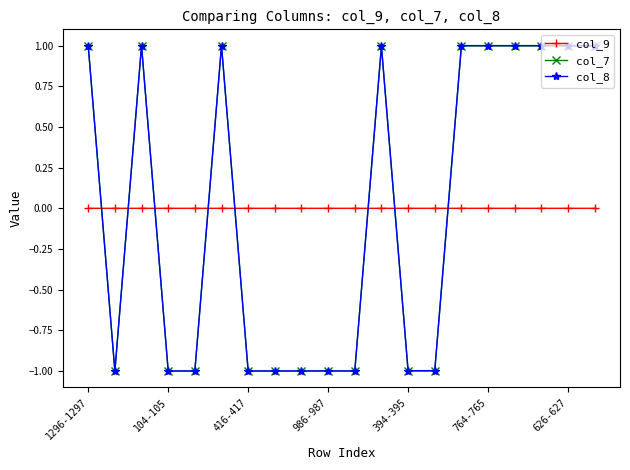

True or false: col_8 and col_9 intersect in this chart.

True